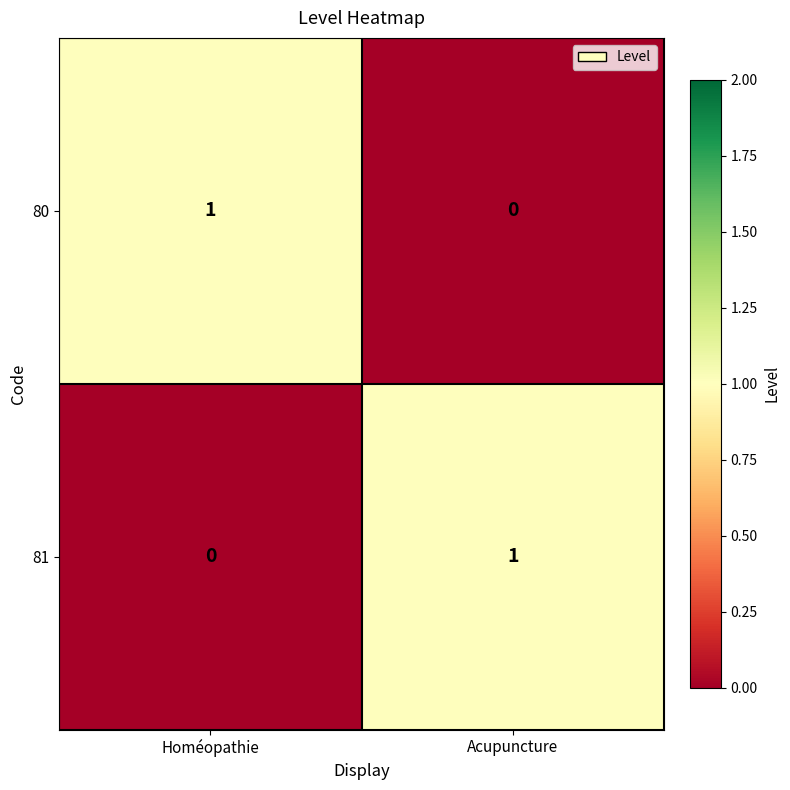

How many data points in 80 are less than 1?

1